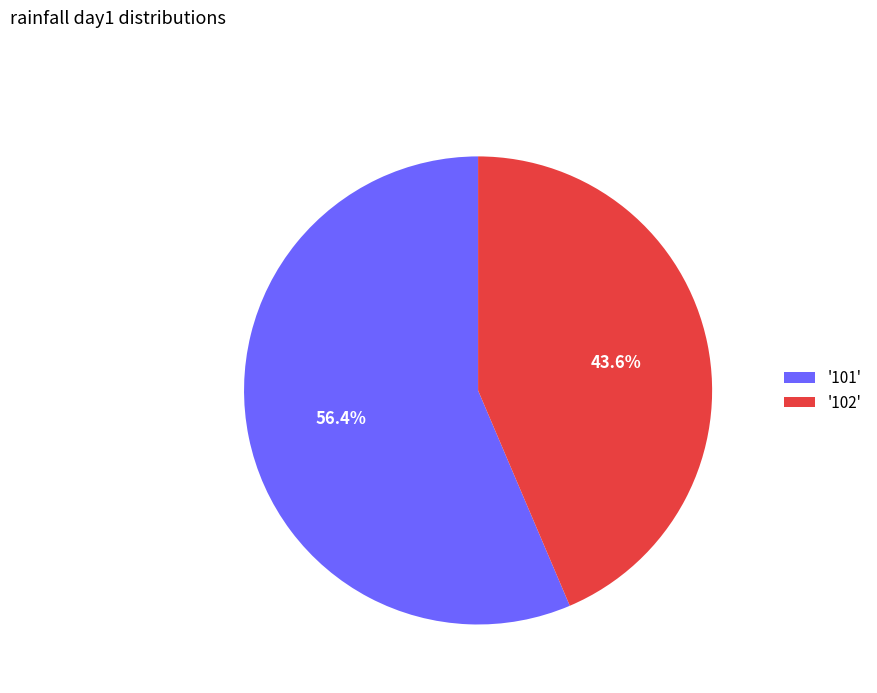

Rank the categories by value from highest to lowest.

'101', '102'